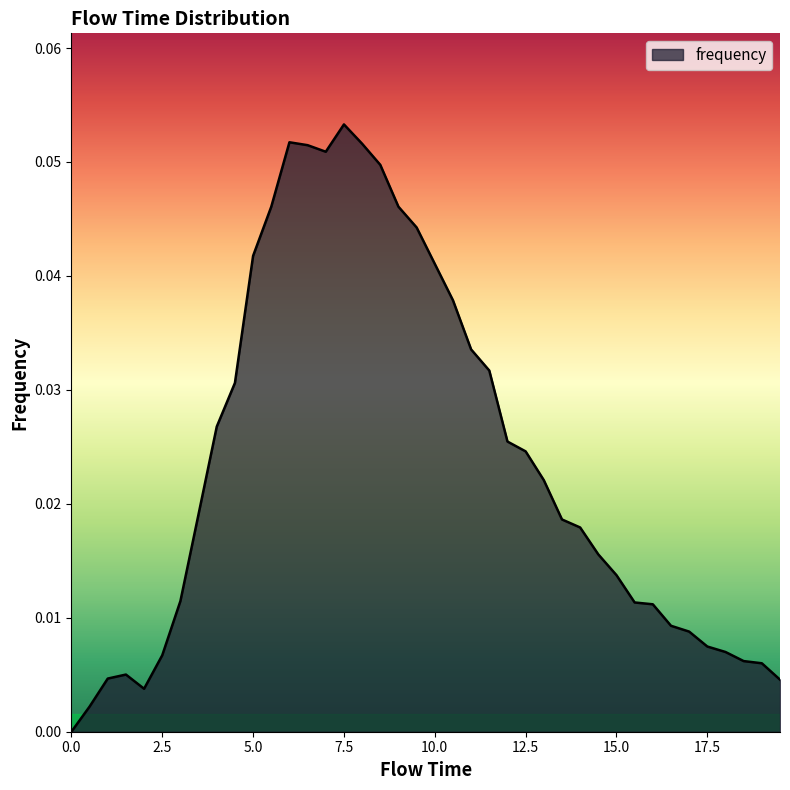

List the labels in order of value, largest first.

7.5, 6.0, 8.0, 6.5, 7.0, 8.5, 5.5, 9.0, 9.5, 5.0, 10.0, 10.5, 11.0, 11.5, 4.5, 4.0, 12.0, 12.5, 13.0, 3.5, 13.5, 14.0, 14.5, 15.0, 3.0, 15.5, 16.0, 16.5, 17.0, 17.5, 18.0, 2.5, 18.5, 19.0, 1.5, 1.0, 19.5, 2.0, 0.5, 0.0